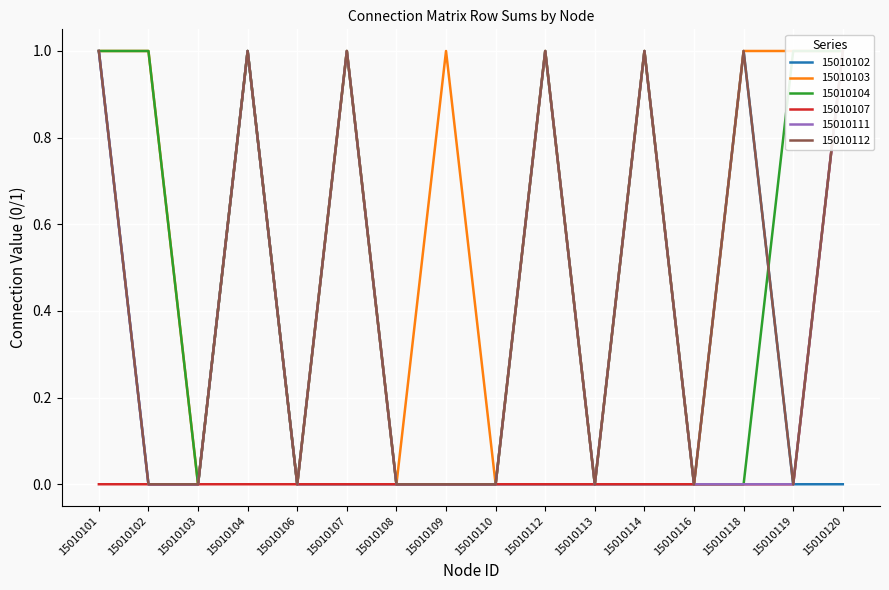

True or false: 15010111 has more than 1 interior local peaks.

True